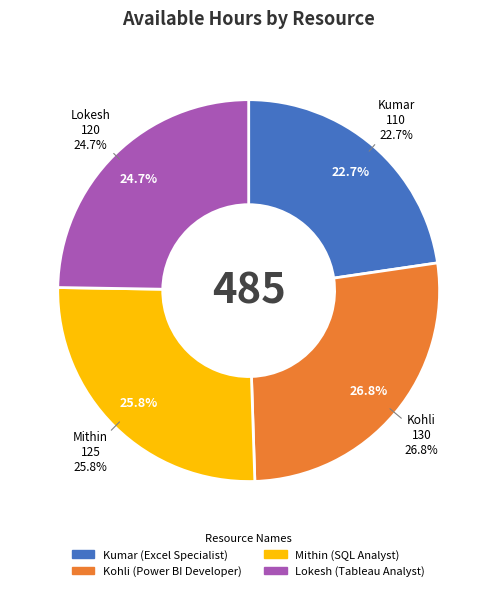

What is the total percentage of Lokesh and Kohli?

51.5%